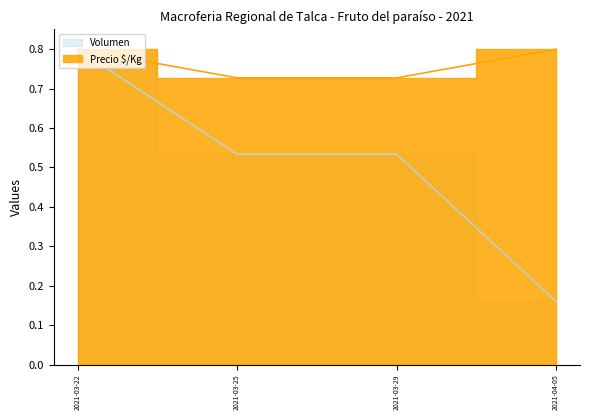

Does the chart display data point markers on the line(s)?

No